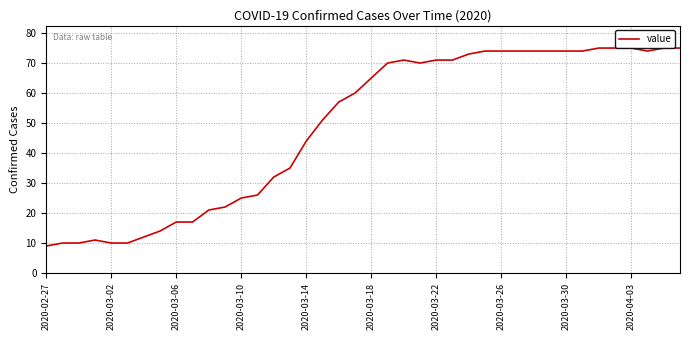

True or false: there are more than 1 points higher than both neighbors.

True